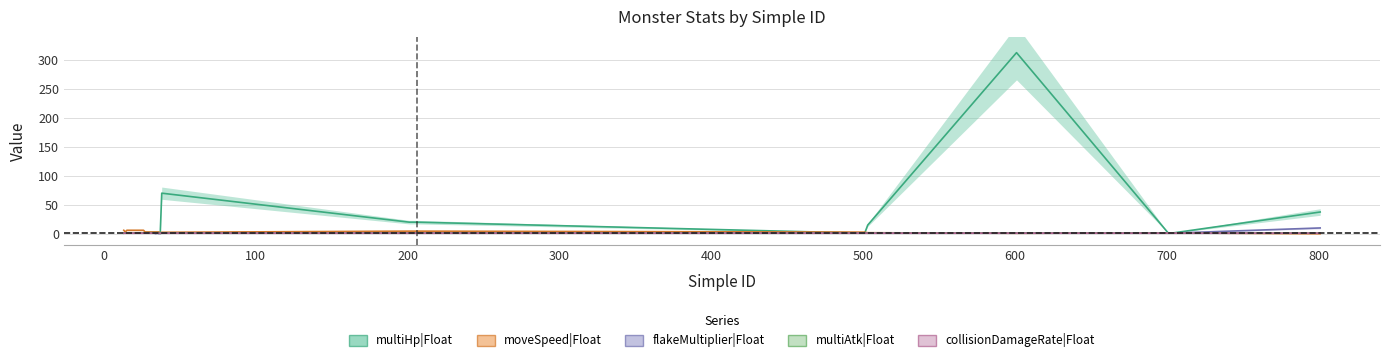

The value of moveSpeed|Float at 28 is 1.5. True or false?

False